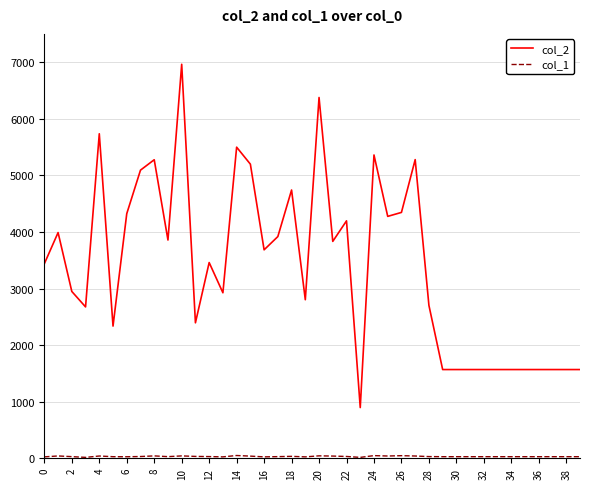

Which series has the largest total across all categories?

col_2